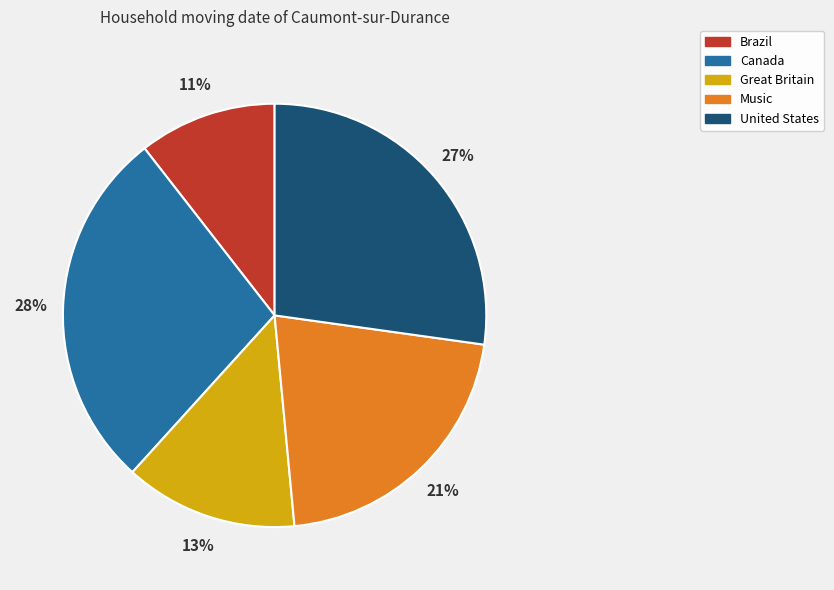

The United States slice represents 40% of the pie. True or false?

False